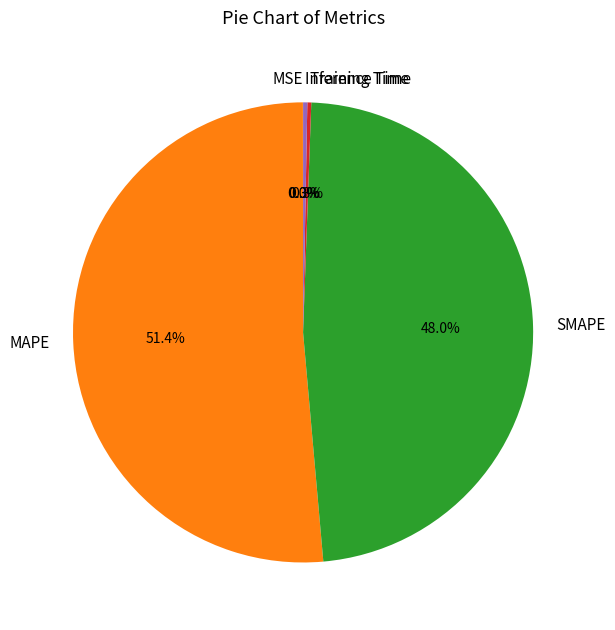

How much of the chart is everything except Inference Time?

99.7%